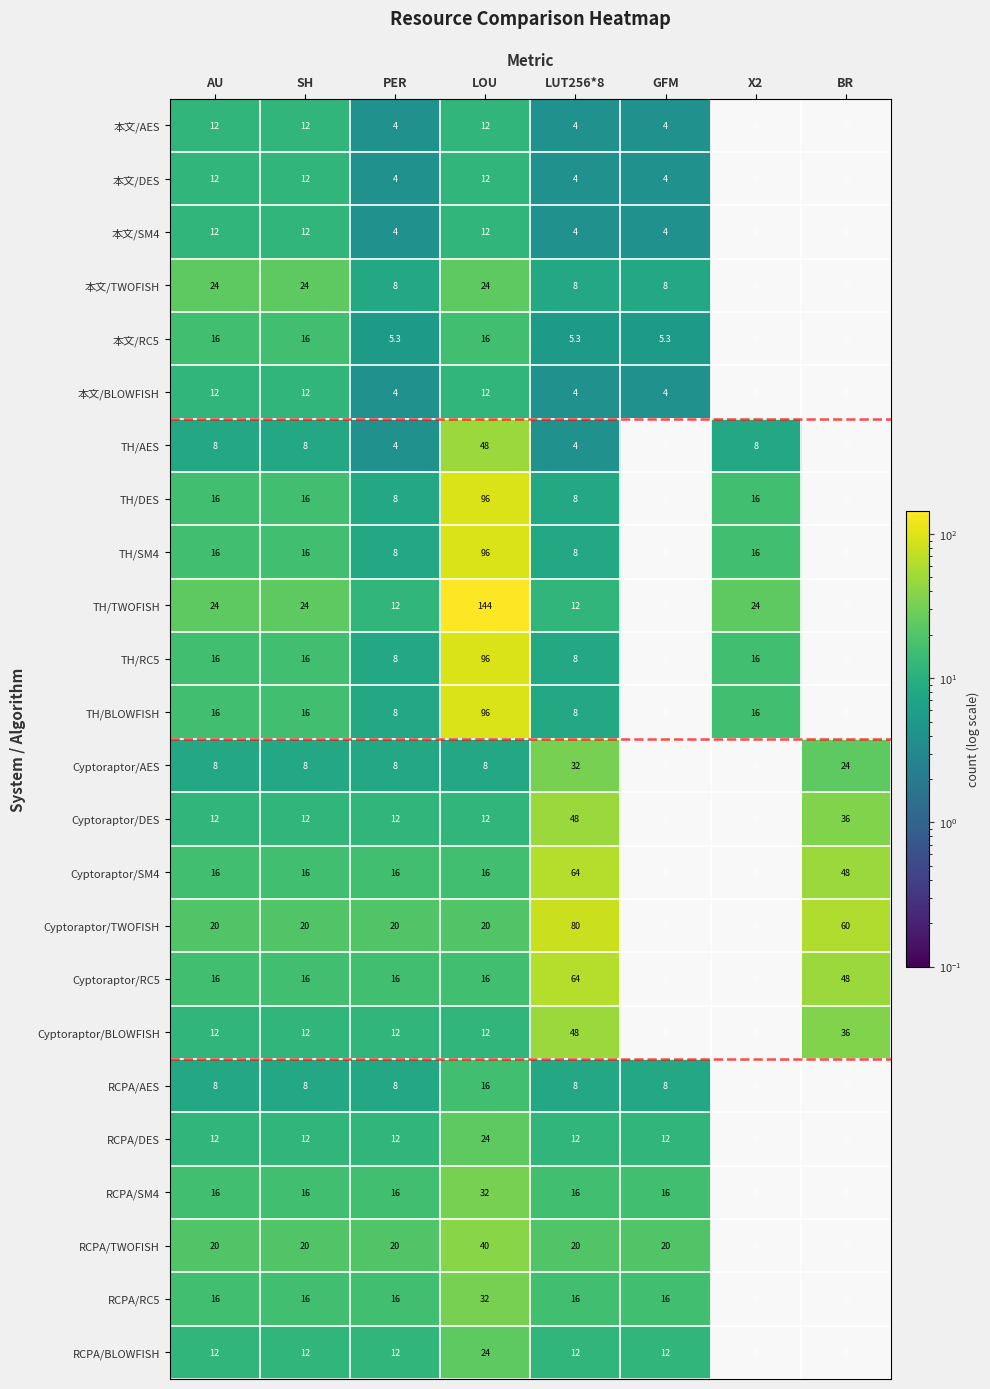

What is the total value across all series at PER?

245.3